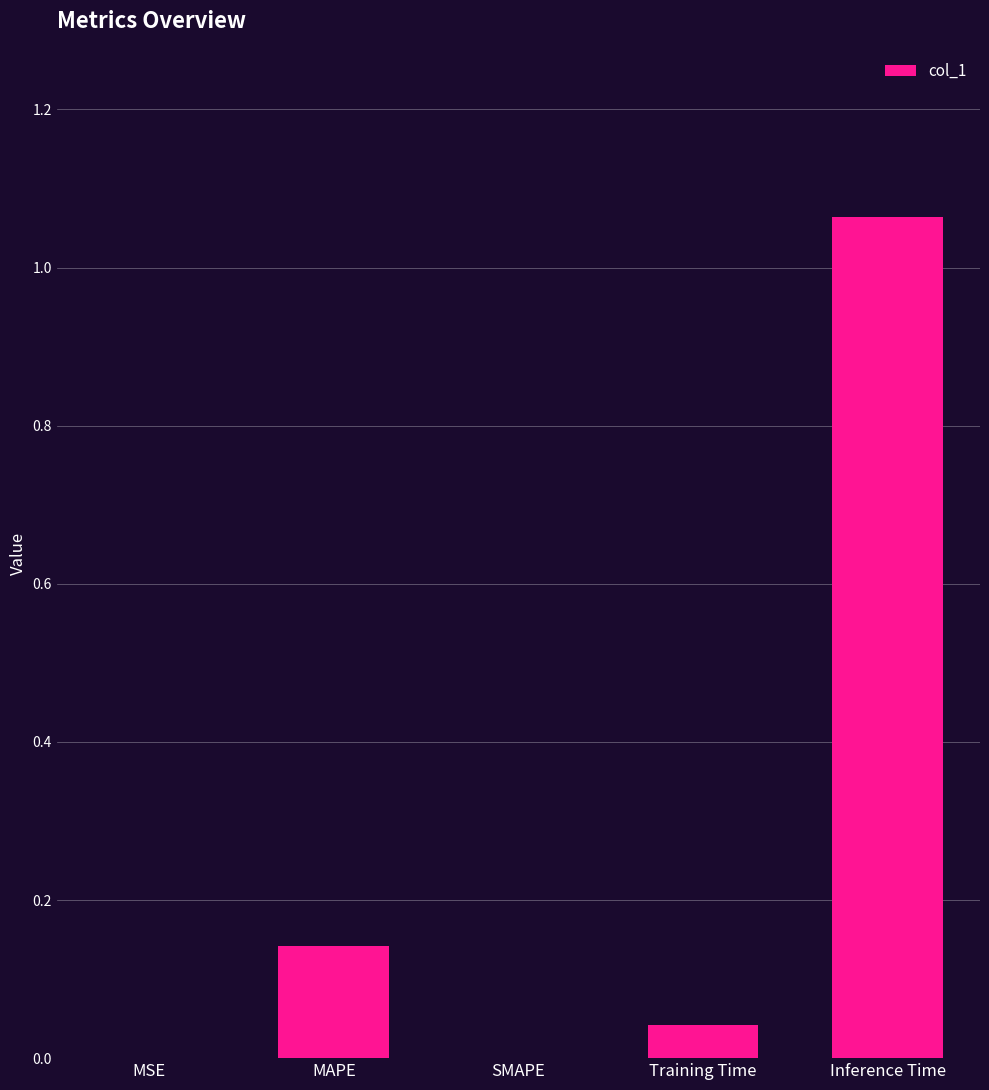

The chart shows a value of 0.0 at SMAPE. True or false?

True